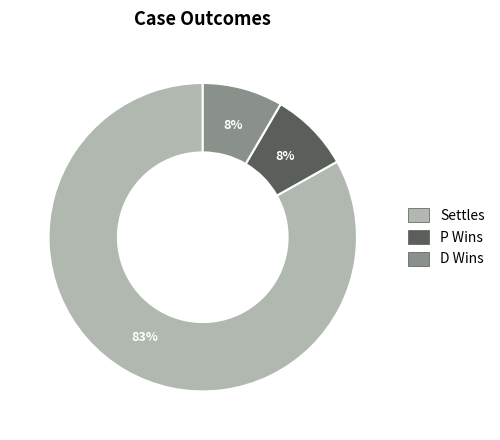

Is there a majority slice in this chart?

Yes